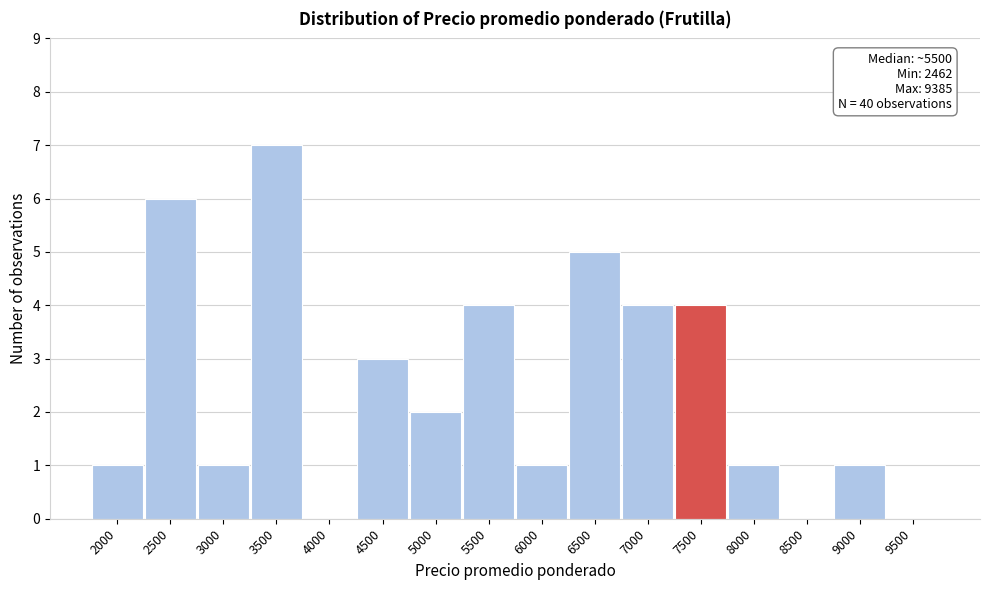

Reading left to right, transcribe all the data shown in this chart.

2000=1	2500=6	3000=1	3500=7	4000=0	4500=3	5000=2	5500=4	6000=1	6500=5	7000=4	7500=4	8000=1	8500=0	9000=1	9500=0